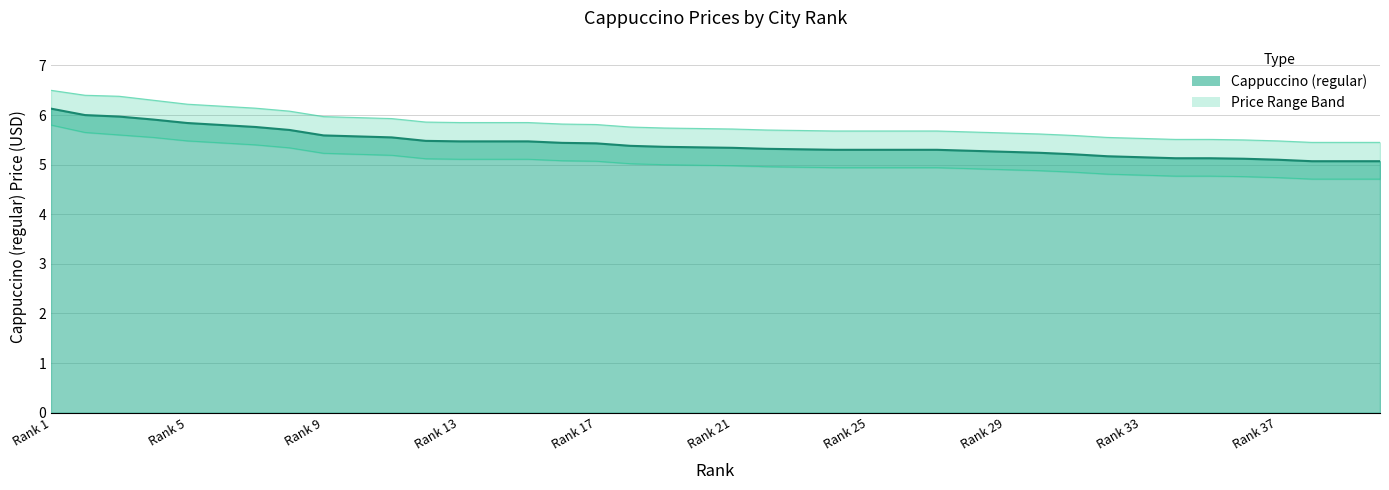

How many lines are shown in the chart?

3